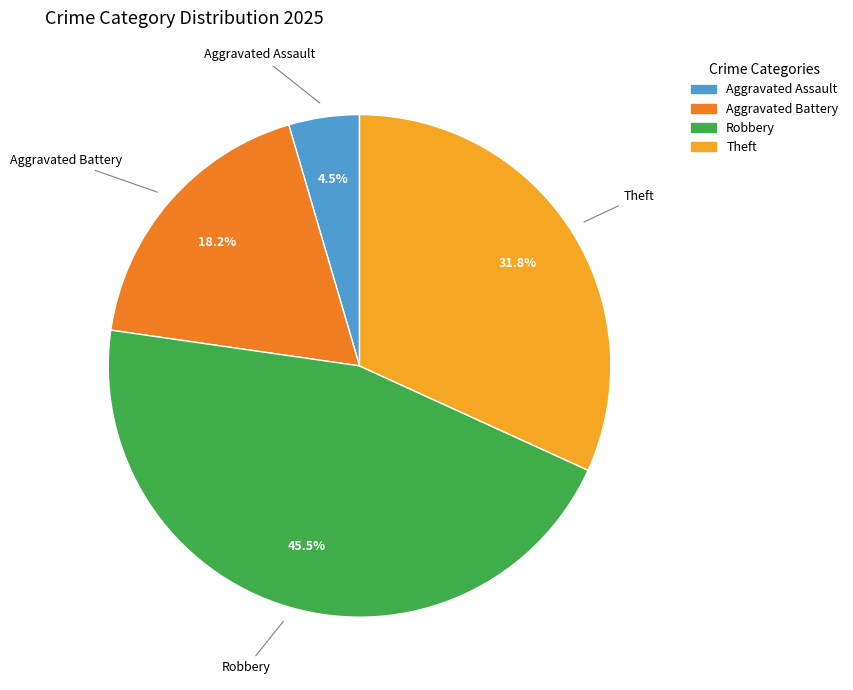

Does any single category account for the majority?

No